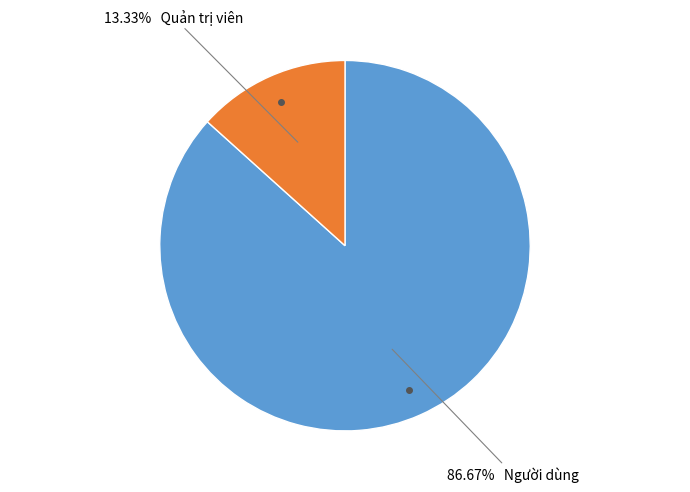

Is there a majority slice in this chart?

Yes